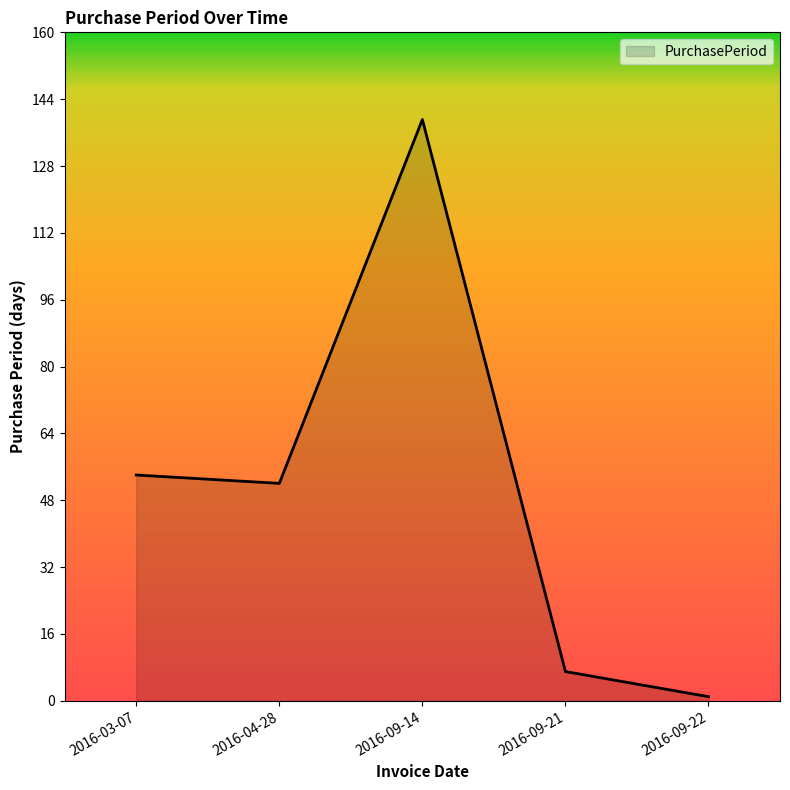

True or false: the data shows 7 at 2016-09-21.

True